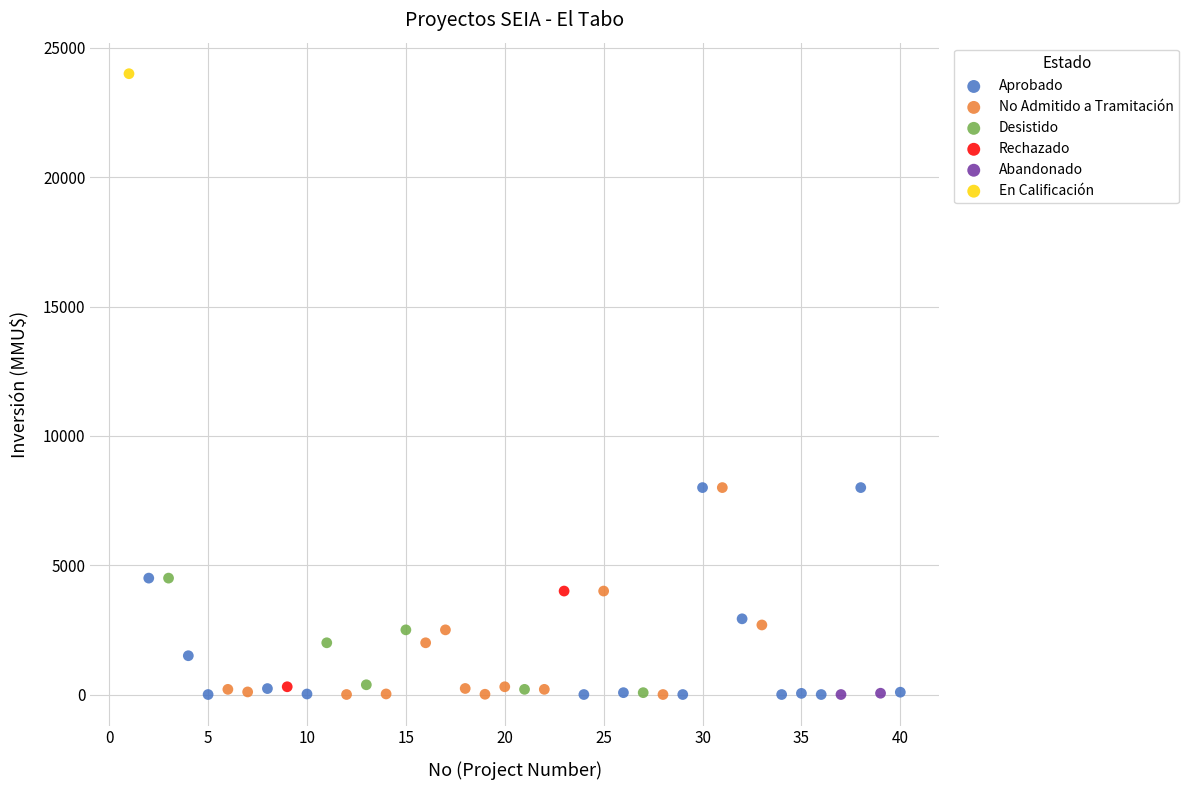

Which series contains the highest Y value?

En Calificación